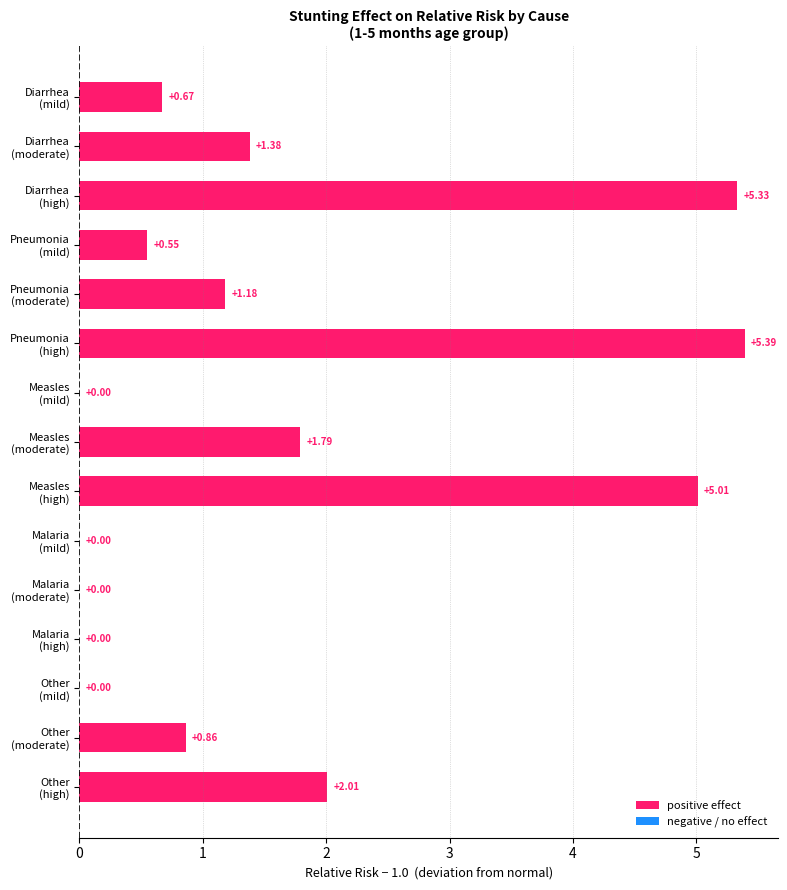

What is the sum of all values?

24.2